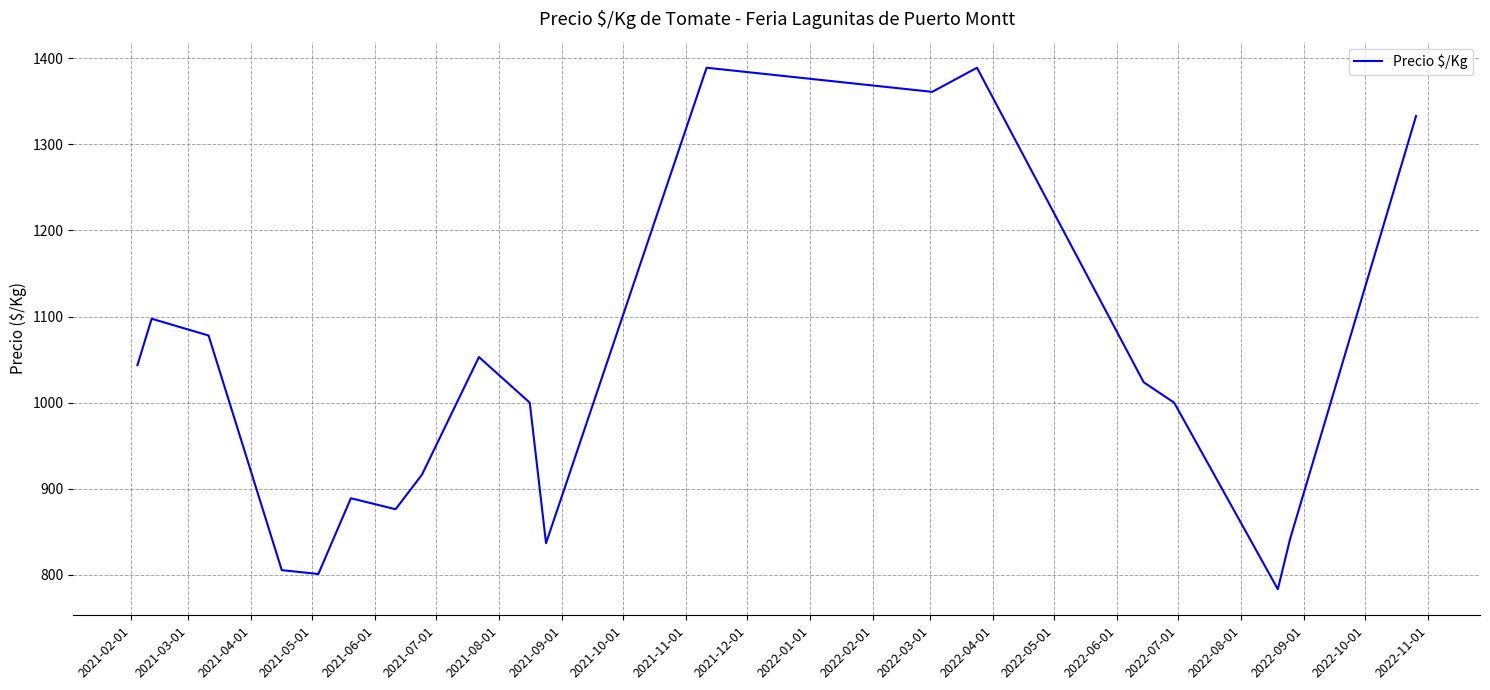

What is the difference between the maximum and minimum values?

605.7